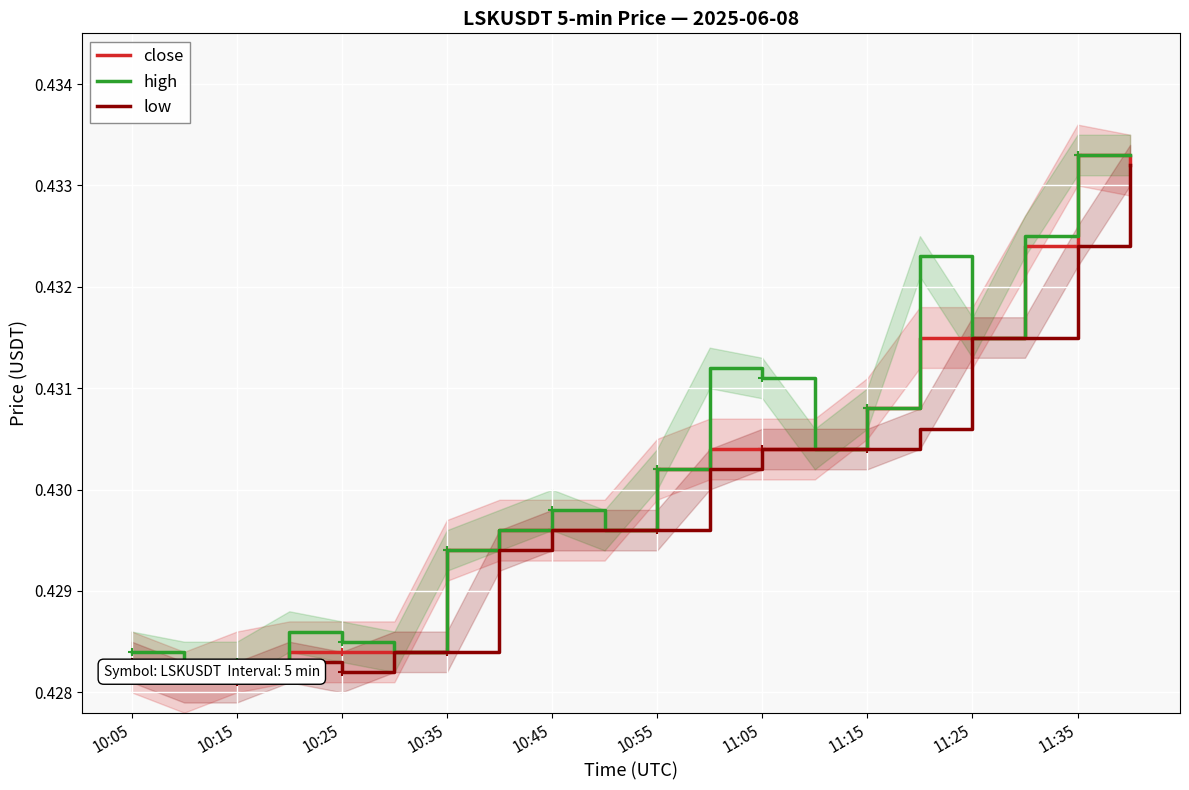

True or false: high and low intersect in this chart.

False